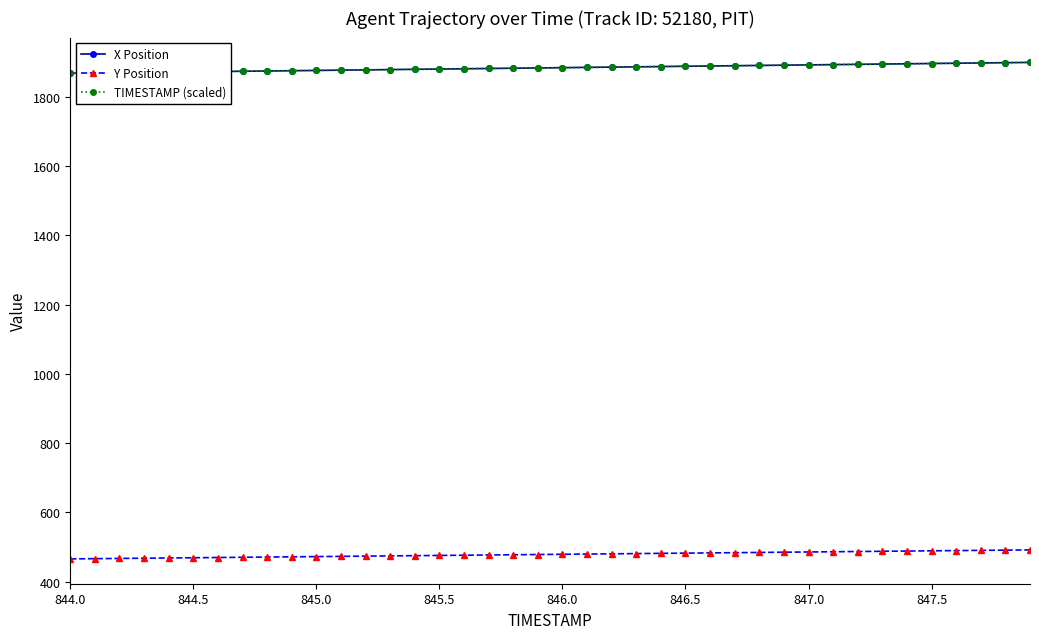

How many data points in Y Position are less than 479?

20